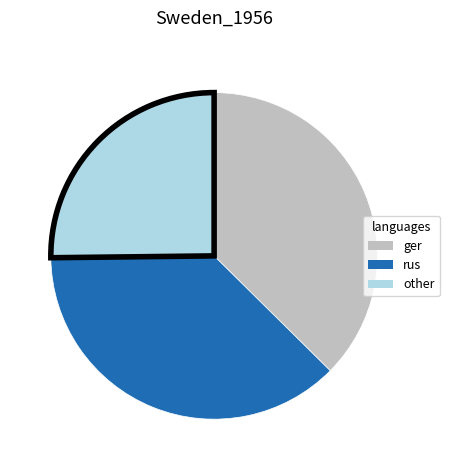

Is there any slice that represents more than half of the pie?

No